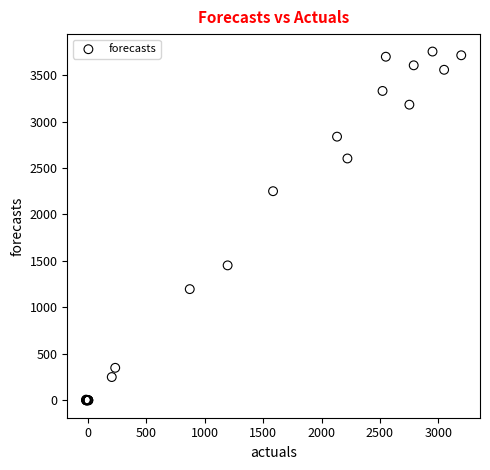

What Y value in the scatter plot is closest to 1876?

2250.2